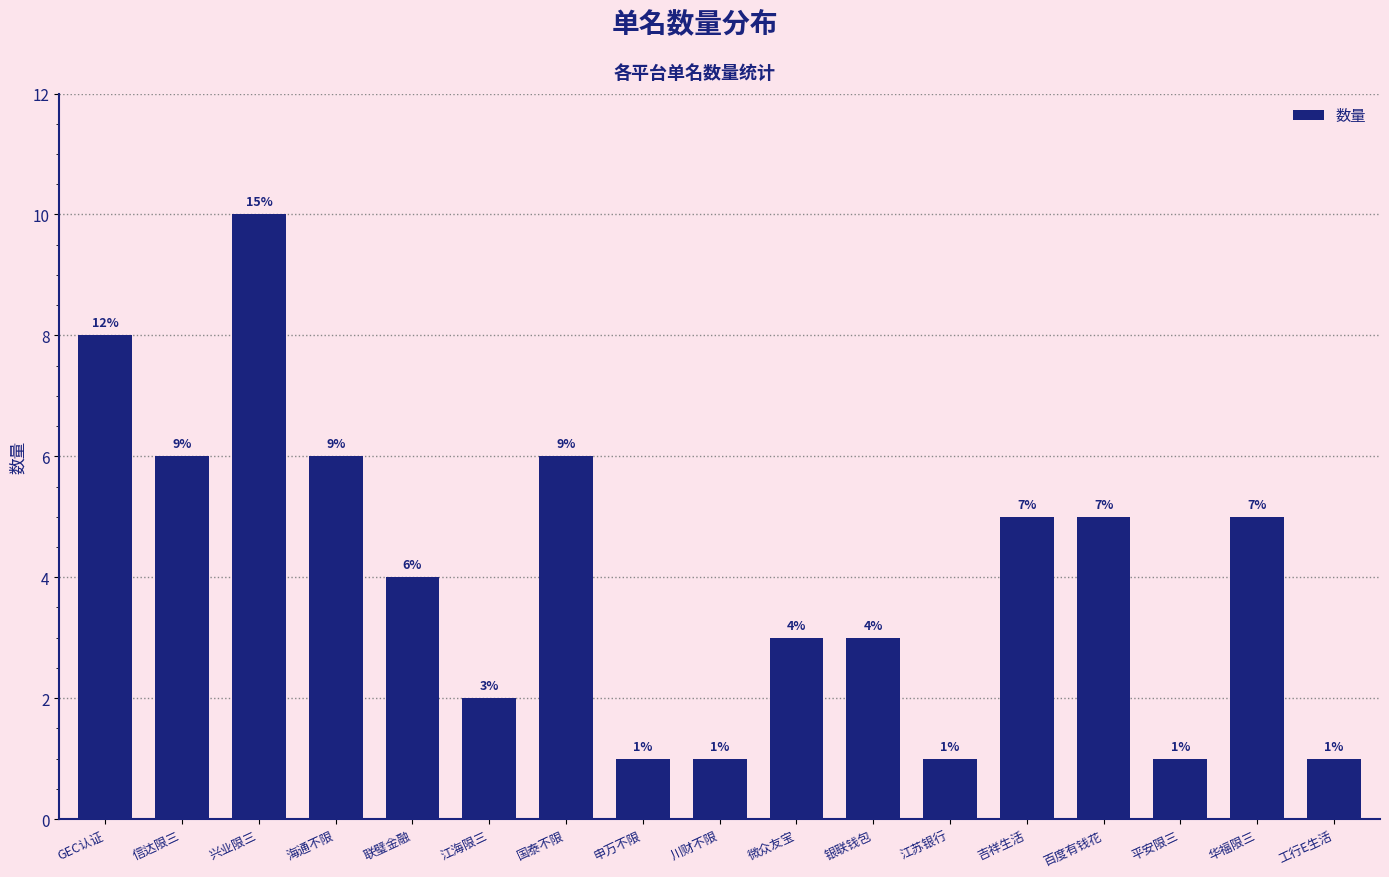

Reading left to right, transcribe all the data shown in this chart.

8	6	10	6	4	2	6	1	1	3	3	1	5	5	1	5	1